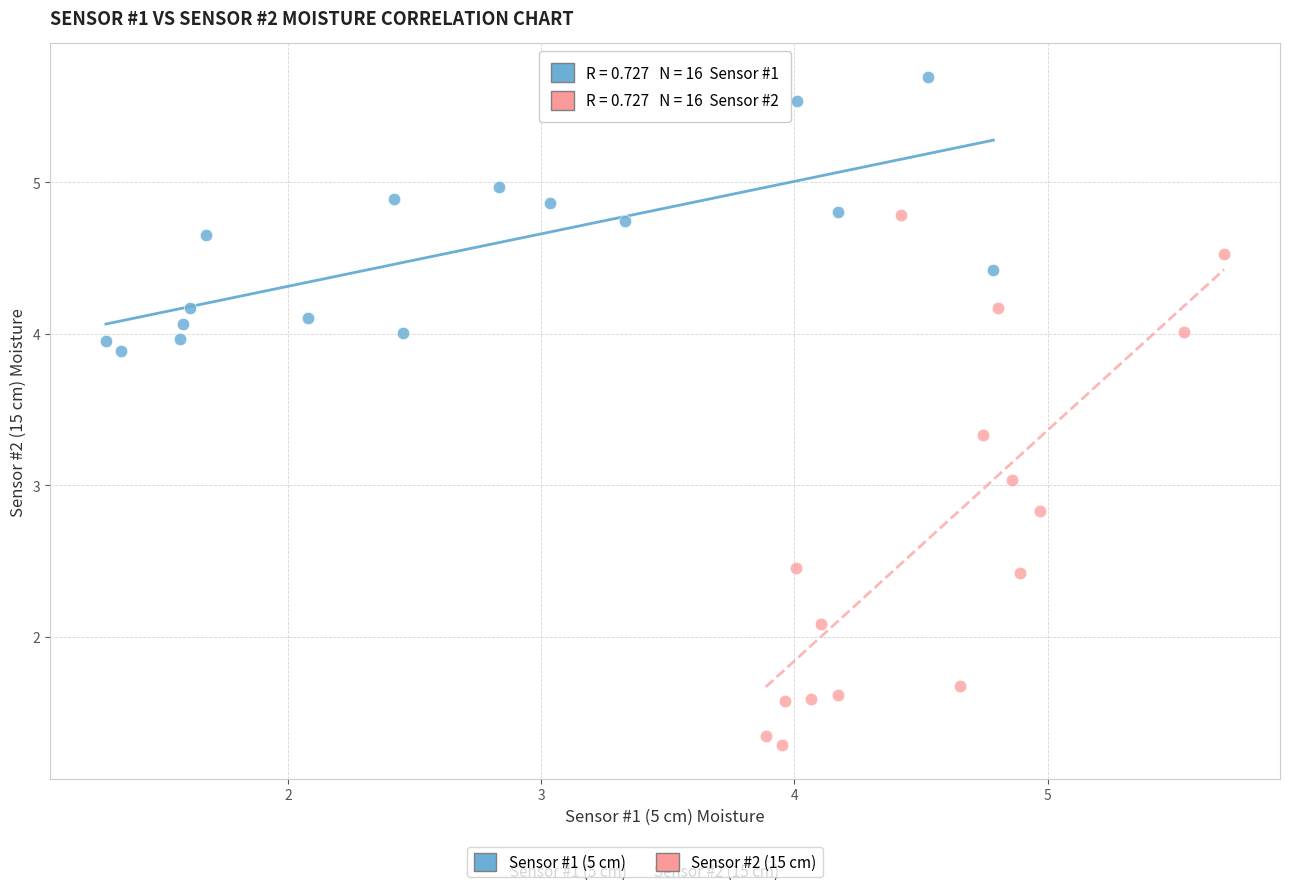

Which series has the widest spread of Y values?

Sensor #2 (15 cm)